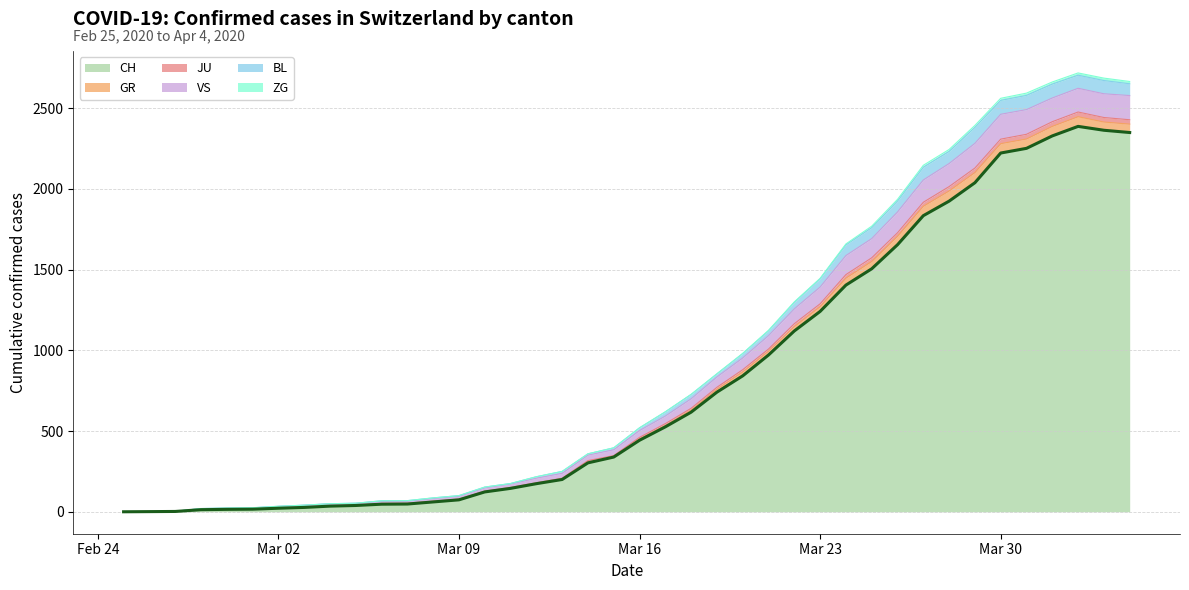

Does the chart display data point markers on the line(s)?

No